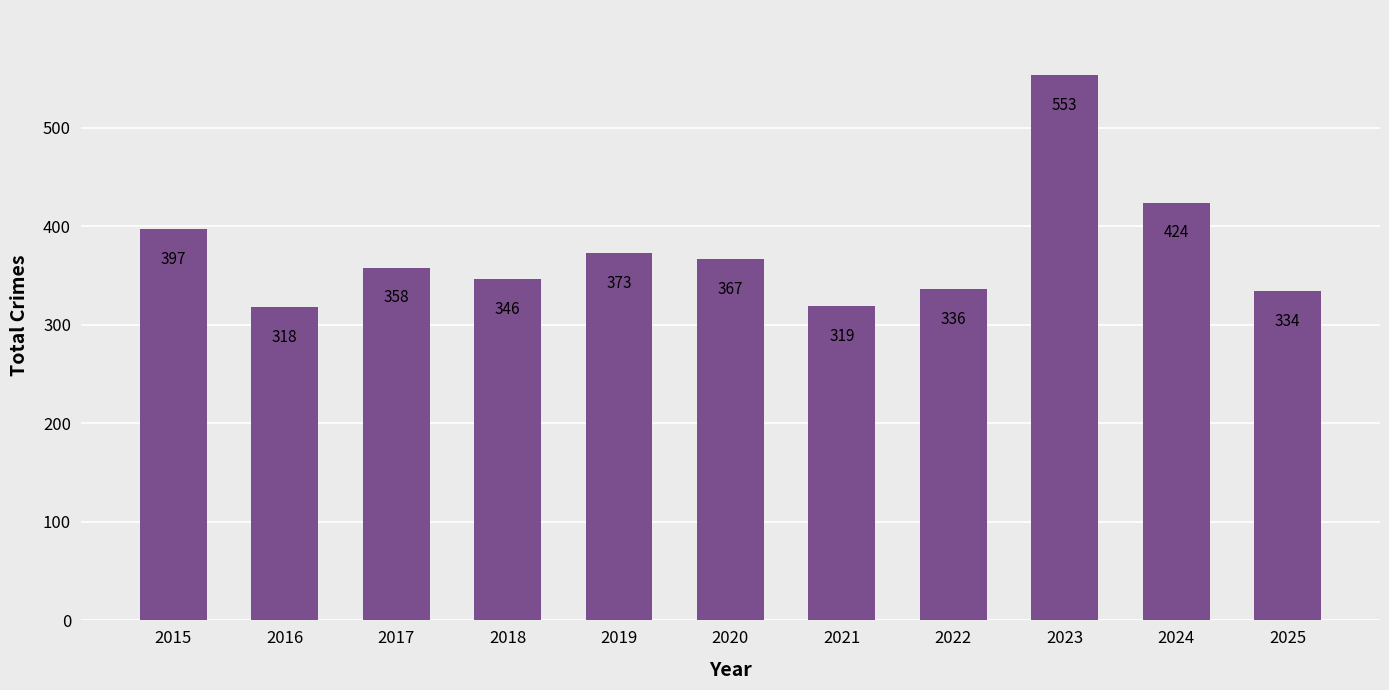

Is it true that the value at 2019 is 373?

True